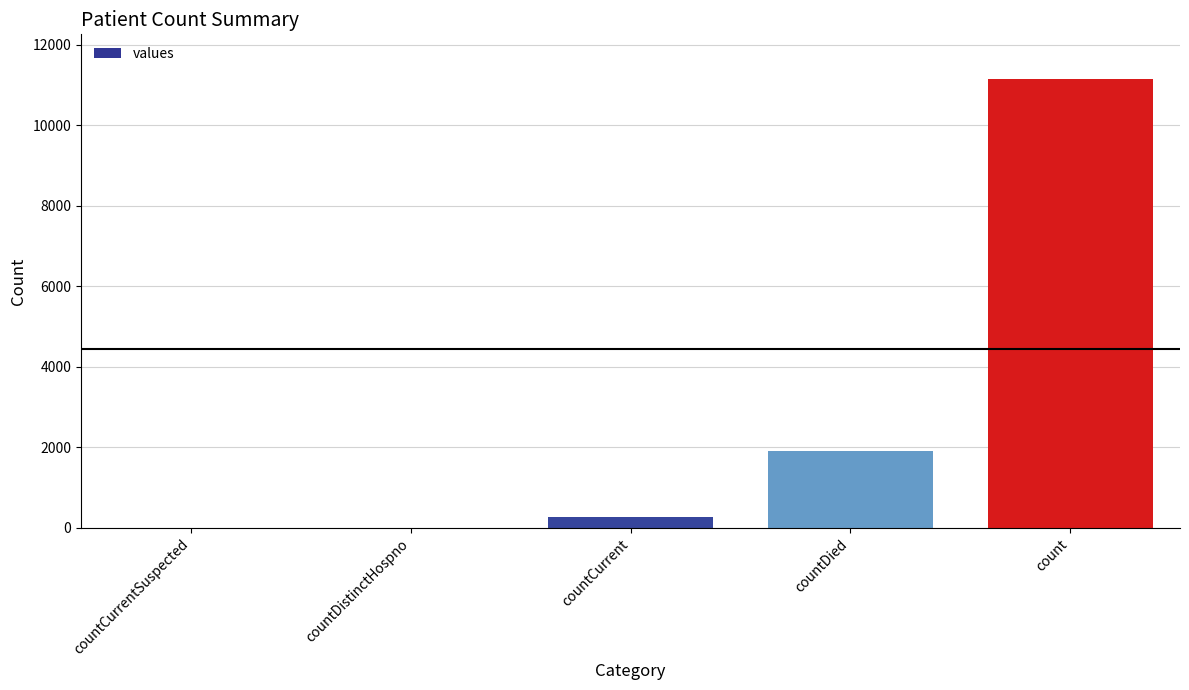

Reading right to left, list all the values displayed in this chart.

11148	1902	265	0	0